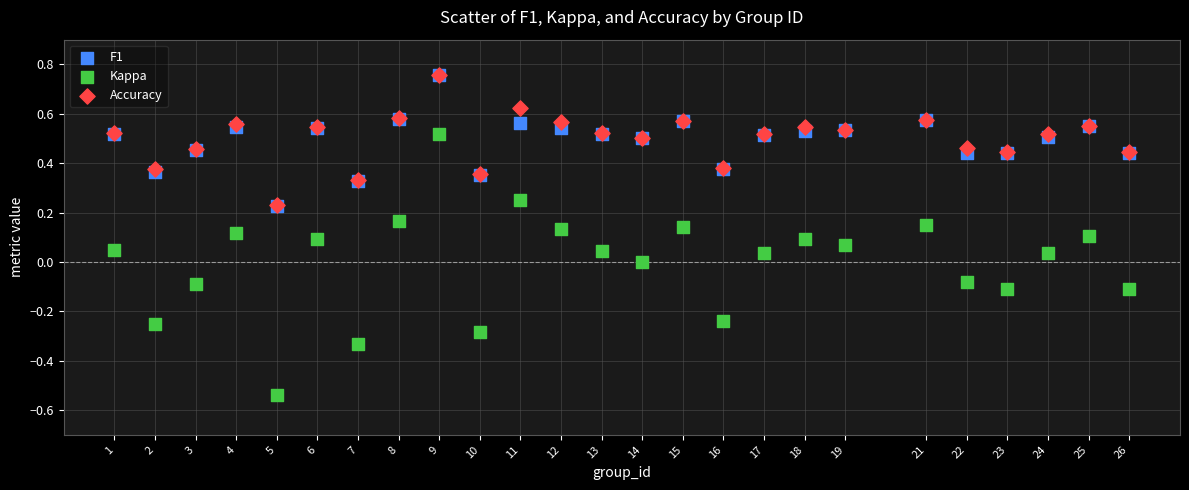

Which series has the largest Y range (max minus min)?

Kappa